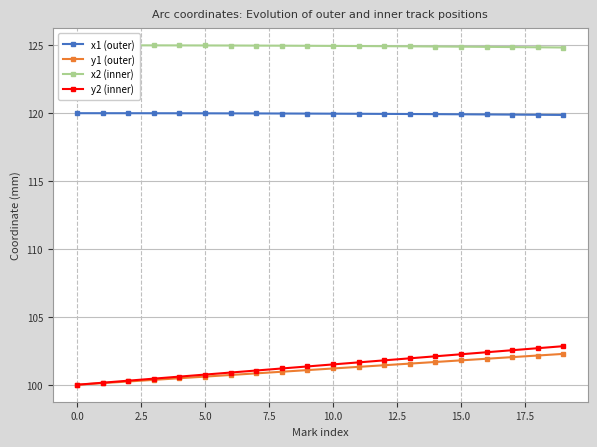

True or false: y1 (outer) and x2 (inner) cross at least once.

False